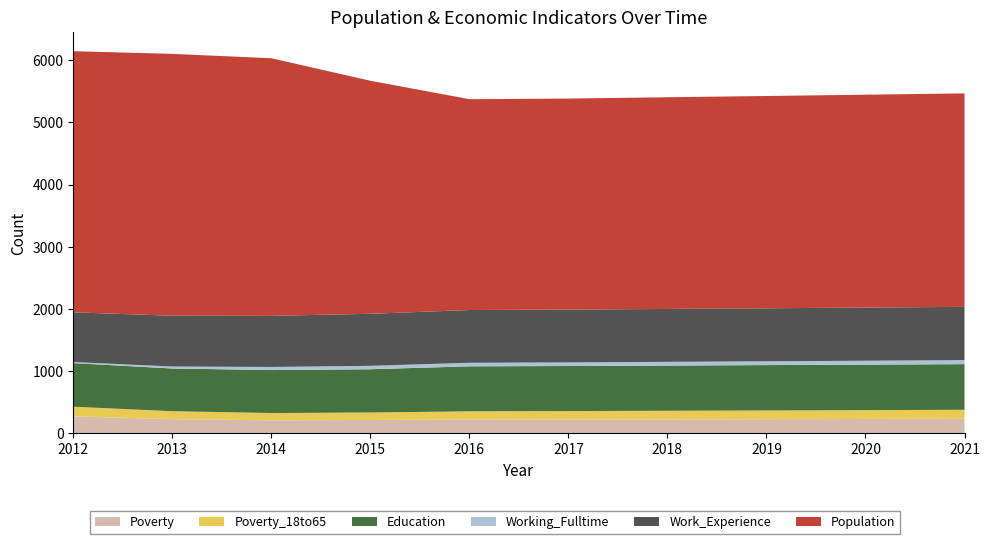

Reading left to right, list all the values displayed in this chart.

Population: 4196	4208	4140	3745	3388	3391	3402	3411	3421	3430
Work_Experience: 799	816	821	836	848	849	850	852	854	856
Working_Fulltime: 17	32	50	55	57	58	60	61	63	65
Education: 701	686	690	695	723	724	726	729	731	733
Poverty_18to65: 155	128	117	120	134	136	138	140	142	145
Poverty: 275	230	212	217	222	224	227	230	233	236